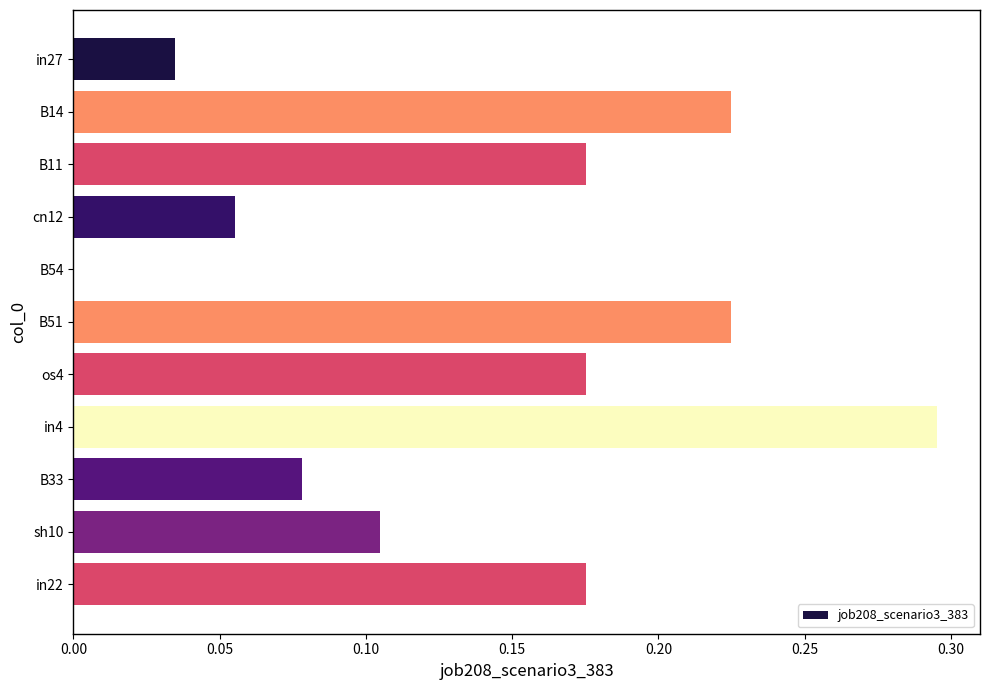

Between B14 and in27, which is larger?

B14